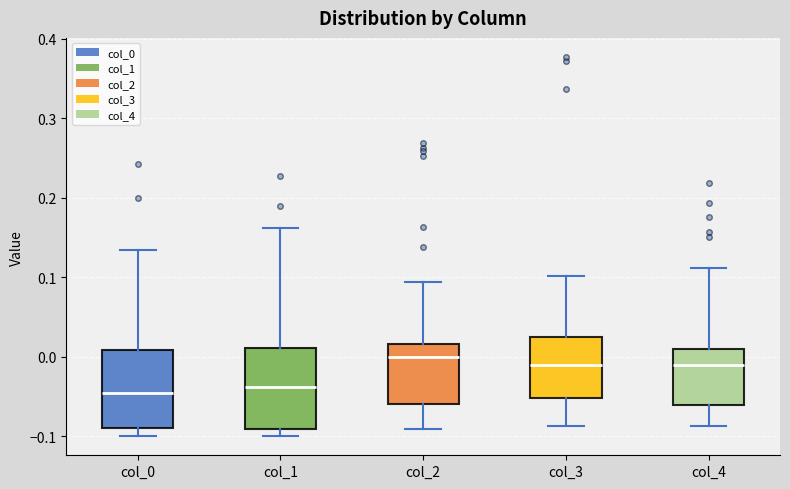

Reading left to right, read every box against the y-axis: the position of its median line, the range the box covers, and the ends of its whiskers. The values are not printed on the chart, so give them approximately, as read against the axis.

col_0: median -0.05, box -0.09 to 0.01, whiskers -0.10 to 0.13
col_1: median -0.04, box -0.09 to 0.01, whiskers -0.10 to 0.16
col_2: median 0.00, box -0.06 to 0.02, whiskers -0.09 to 0.09
col_3: median -0.01, box -0.05 to 0.02, whiskers -0.09 to 0.10
col_4: median -0.01, box -0.06 to 0.01, whiskers -0.09 to 0.11